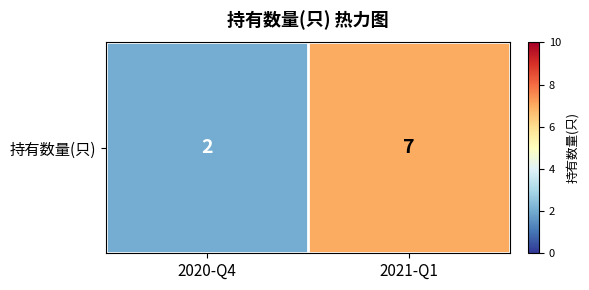

What is the change in value from 2020-Q4 to 2021-Q1?

+5